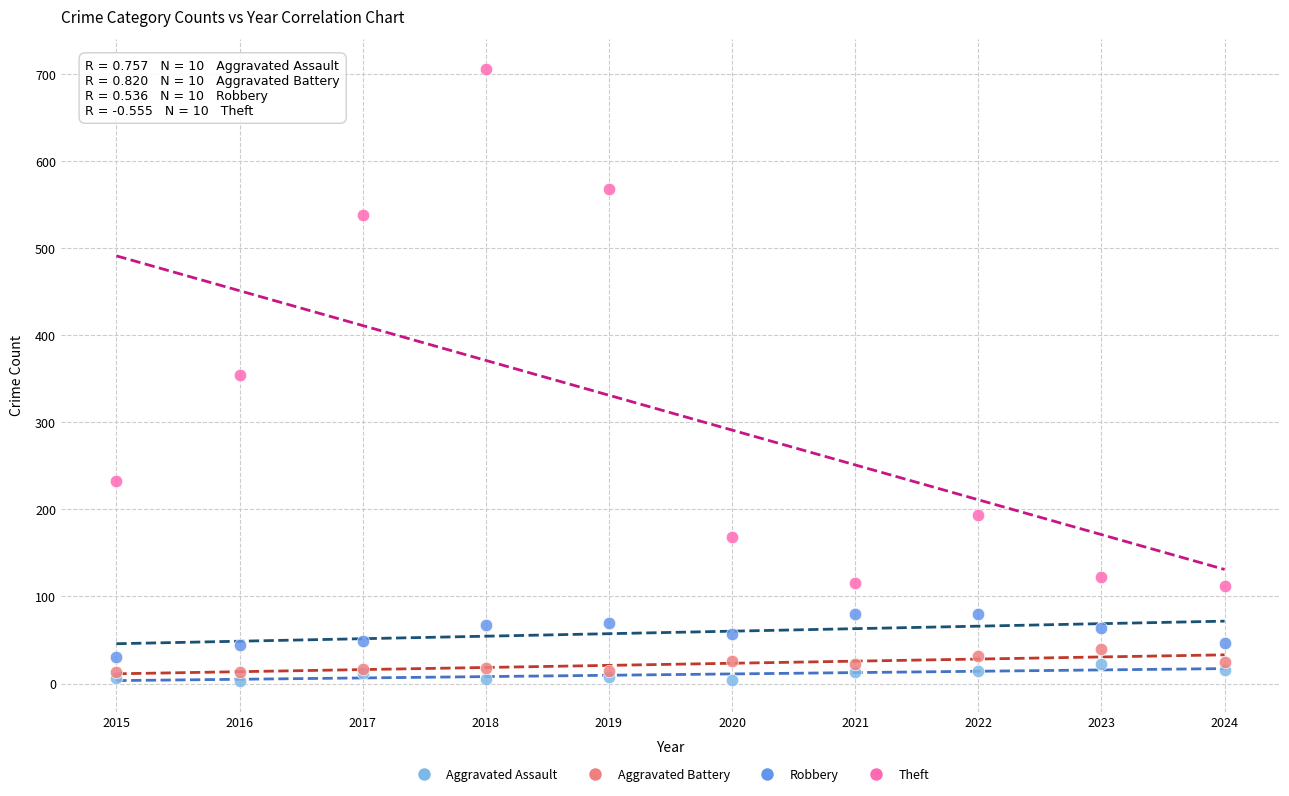

What are all the series names shown in the legend?

Aggravated Assault, Aggravated Battery, Robbery, Theft